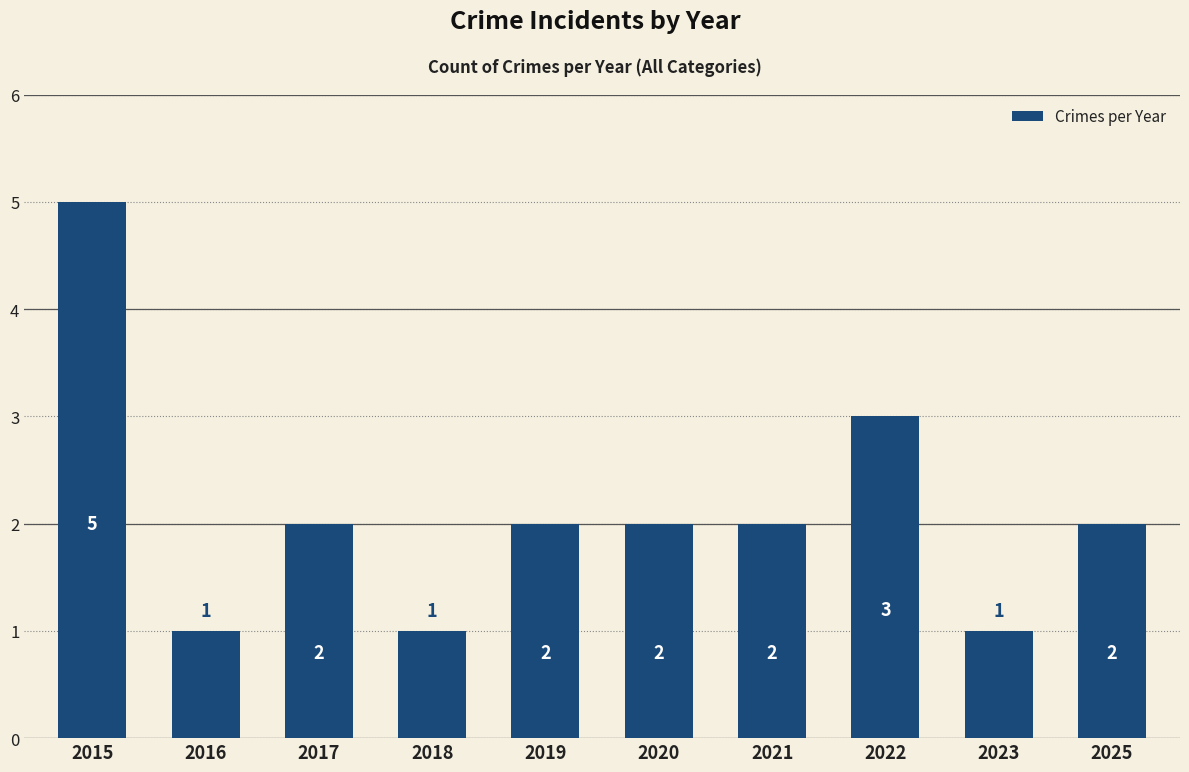

How many bars are there in total?

10